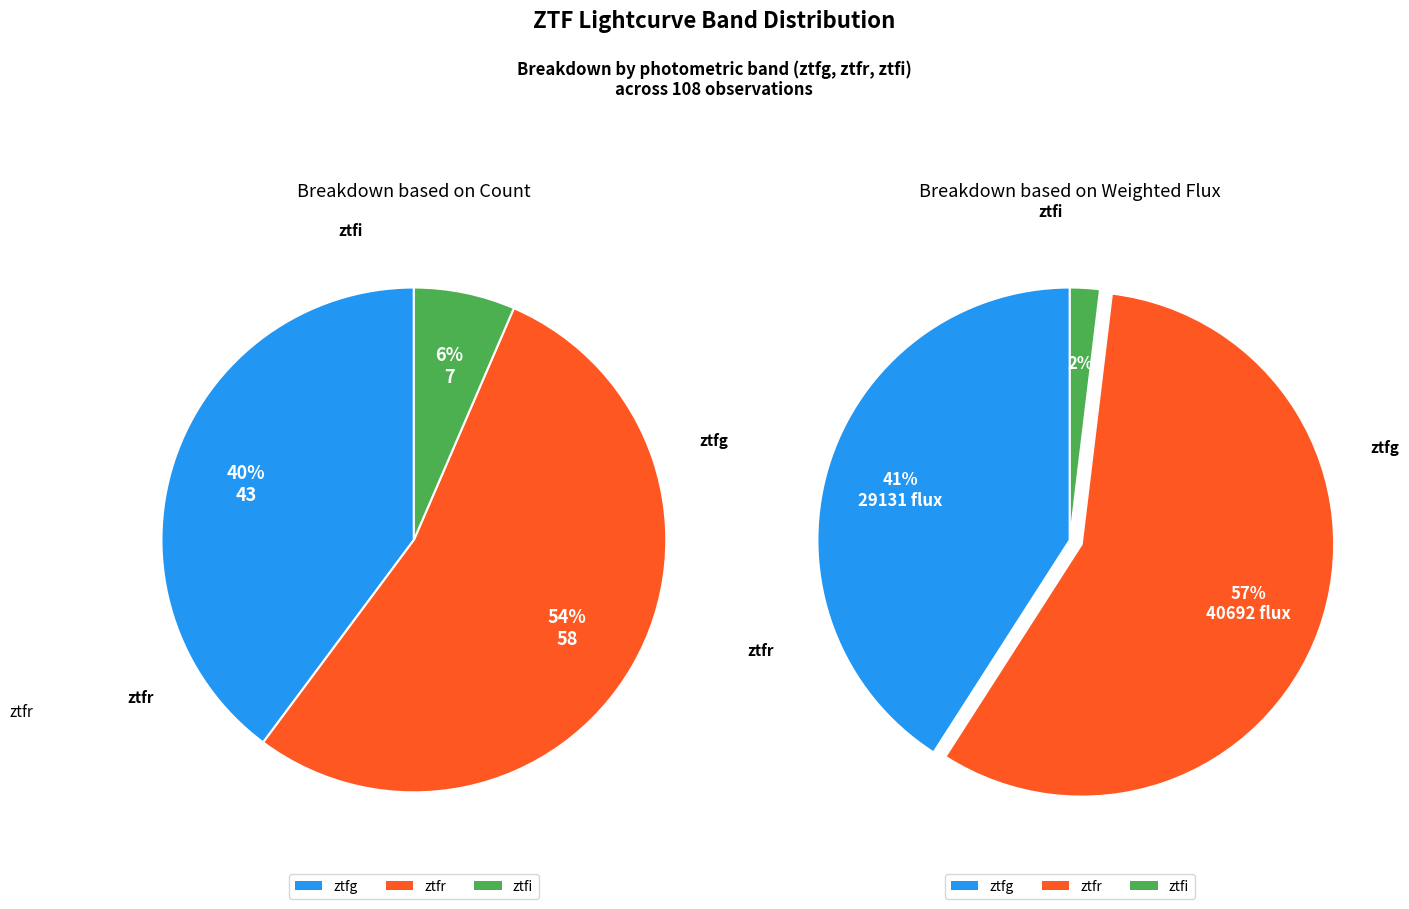

What is the smallest slice in the pie chart?

ztfi